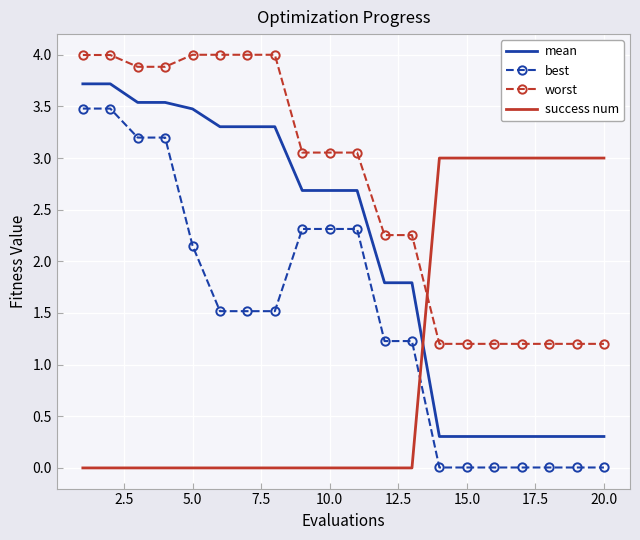

What is the difference between the maximum and minimum values in the mean series?

3.4